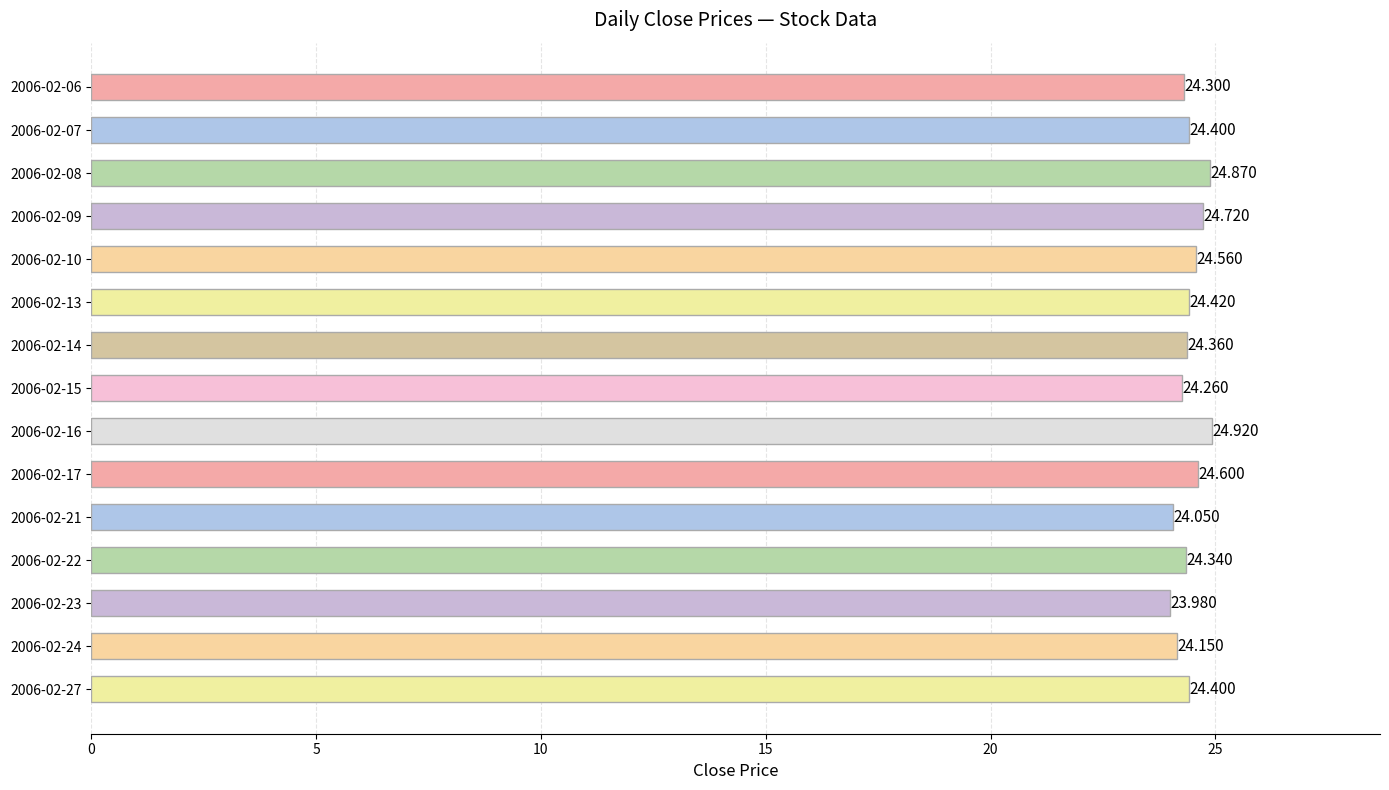

At which label is the value closest to 24?

2006-02-23